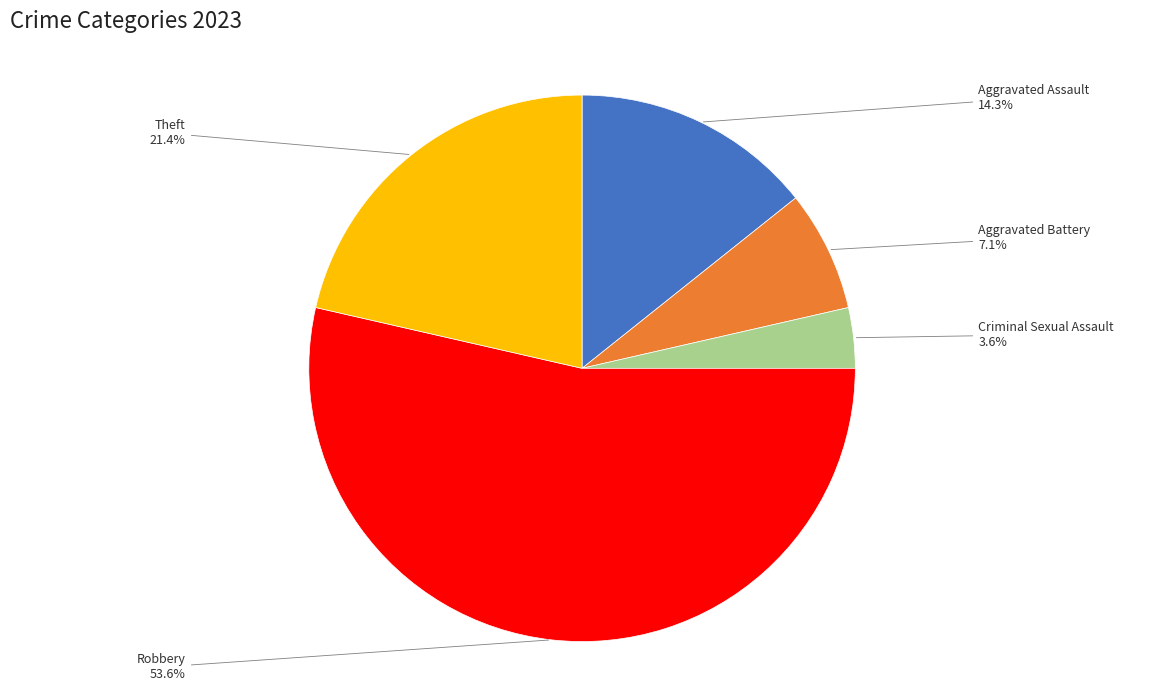

Does any single category account for the majority?

Yes